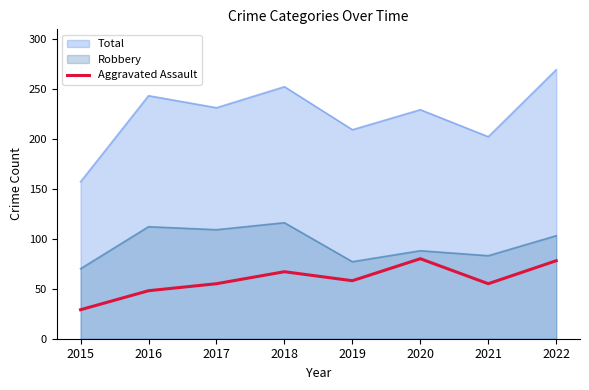

What is the difference between the Aggravated Assault values at 2020 and 2021?

25